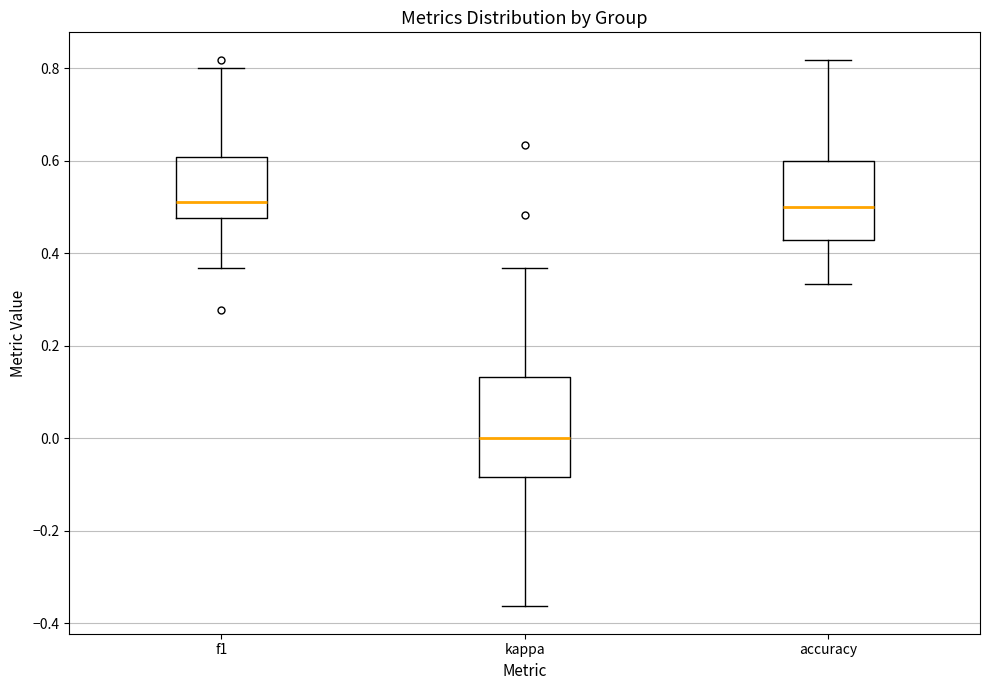

Reading left to right, transcribe this box plot: for each box, give where its median line is, the range the box spans, and where its two whiskers end, as read against the y-axis. The values are not printed on the chart, so give them approximately, as read against the axis.

f1: median 0.52, box 0.48 to 0.60, whiskers 0.36 to 0.80
kappa: median 0.00, box -0.08 to 0.14, whiskers -0.36 to 0.36
accuracy: median 0.50, box 0.42 to 0.60, whiskers 0.34 to 0.82